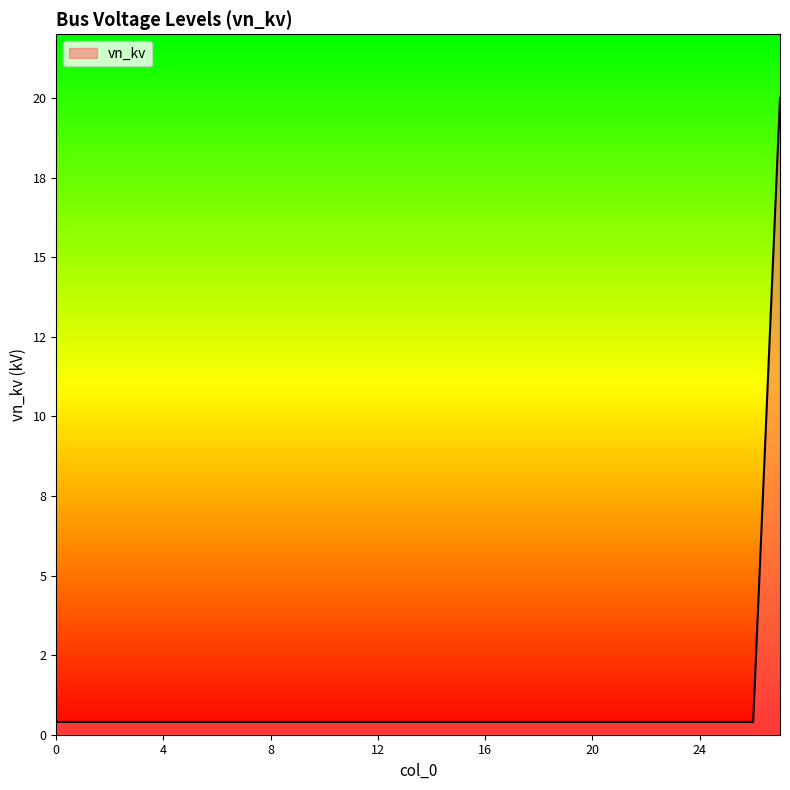

Rank the categories by value from highest to lowest.

27, 0, 1, 2, 3, 4, 5, 6, 7, 8, 9, 10, 11, 12, 13, 14, 15, 16, 17, 18, 19, 20, 21, 22, 23, 24, 25, 26